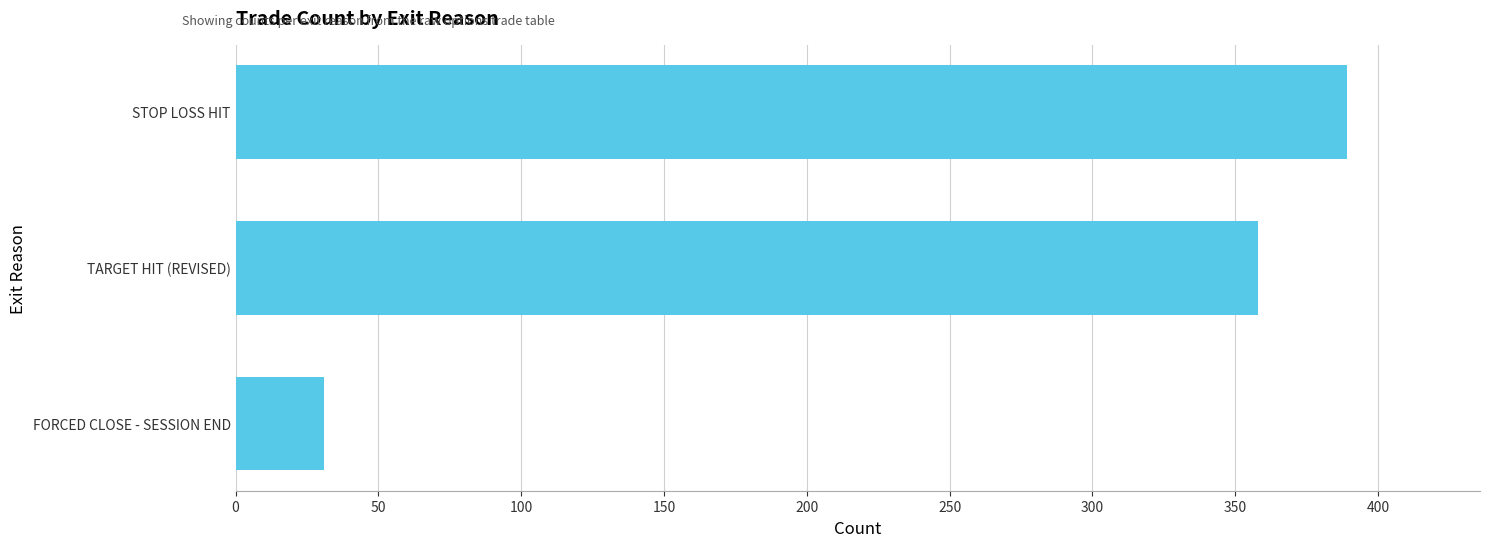

Reading bottom to top, what are all the values shown in this chart?

FORCED CLOSE - SESSION END=31	TARGET HIT (REVISED)=358	STOP LOSS HIT=389